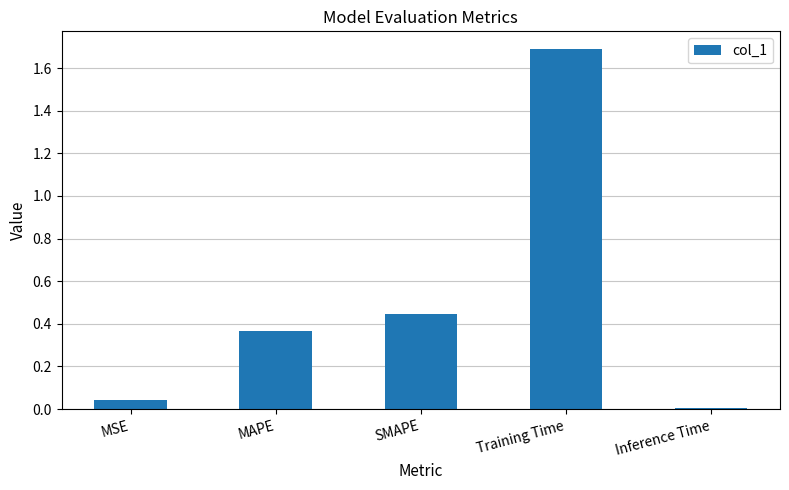

What is the difference between the maximum and minimum values?

1.7